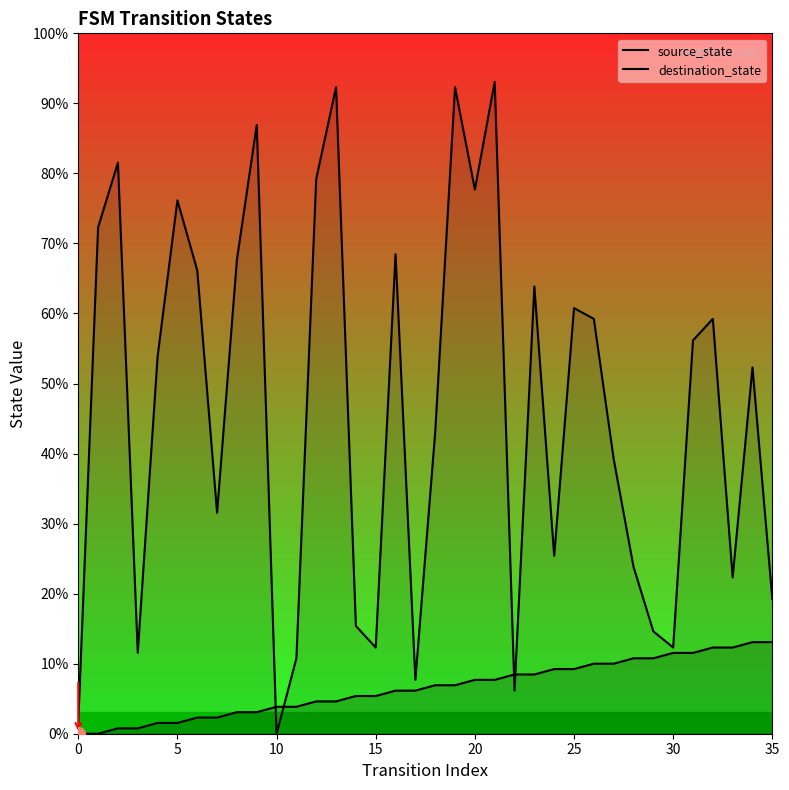

Where do destination_state and source_state first cross each other?

9 and 10